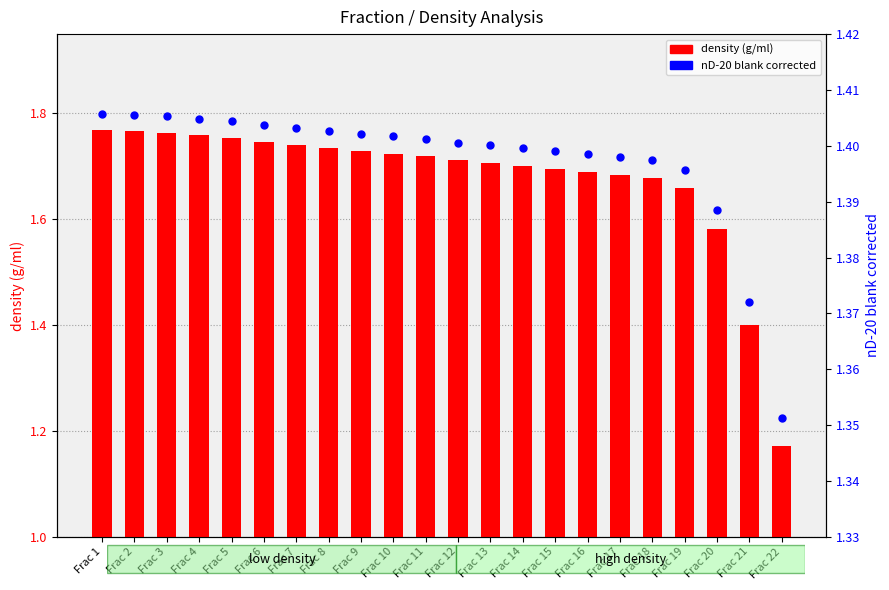

What is the total value across all series at Frac 12?

3.1